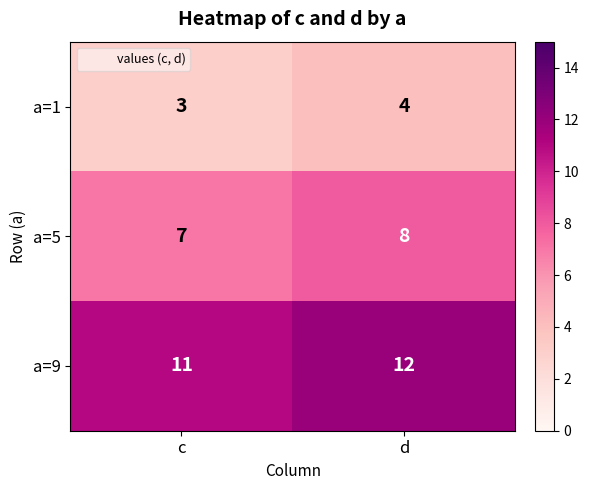

How many distinct data groups are displayed?

3